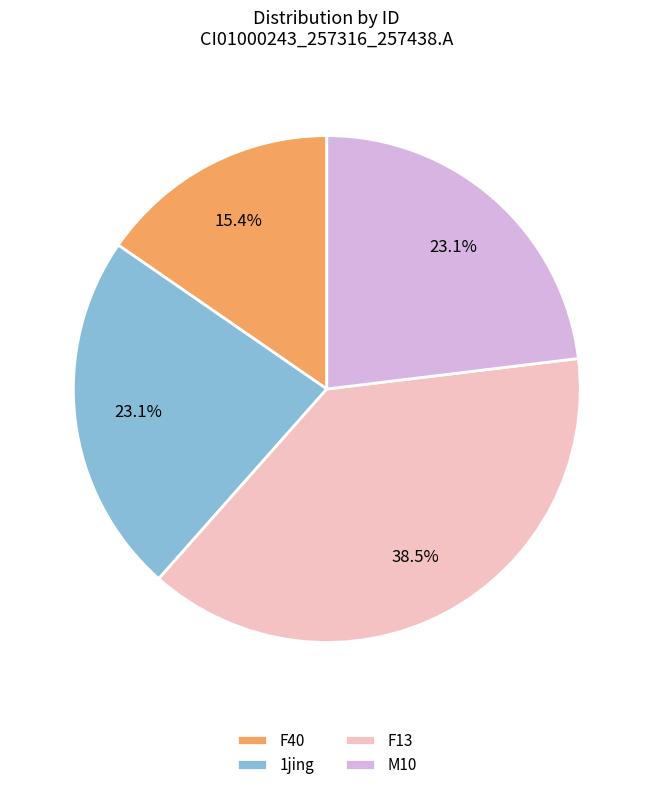

How many segments does this pie chart have?

4